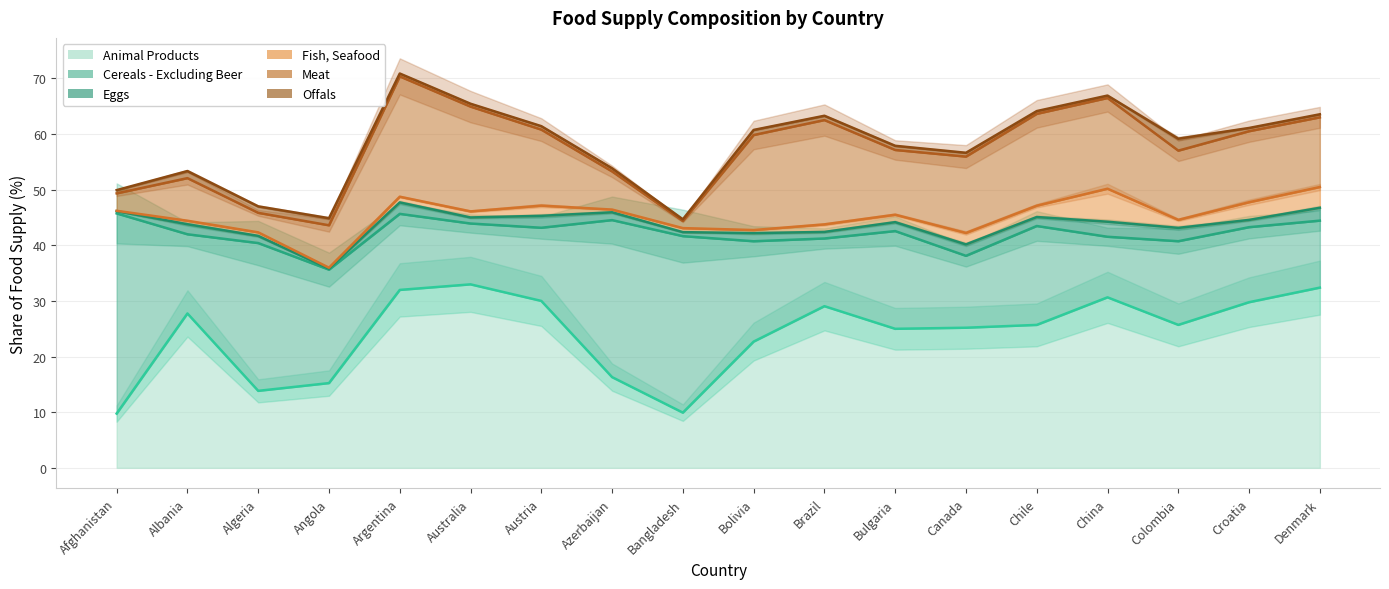

Is the value of Cereals - Excluding Beer at Afghanistan greater than the value of Meat at Brazil?

Yes